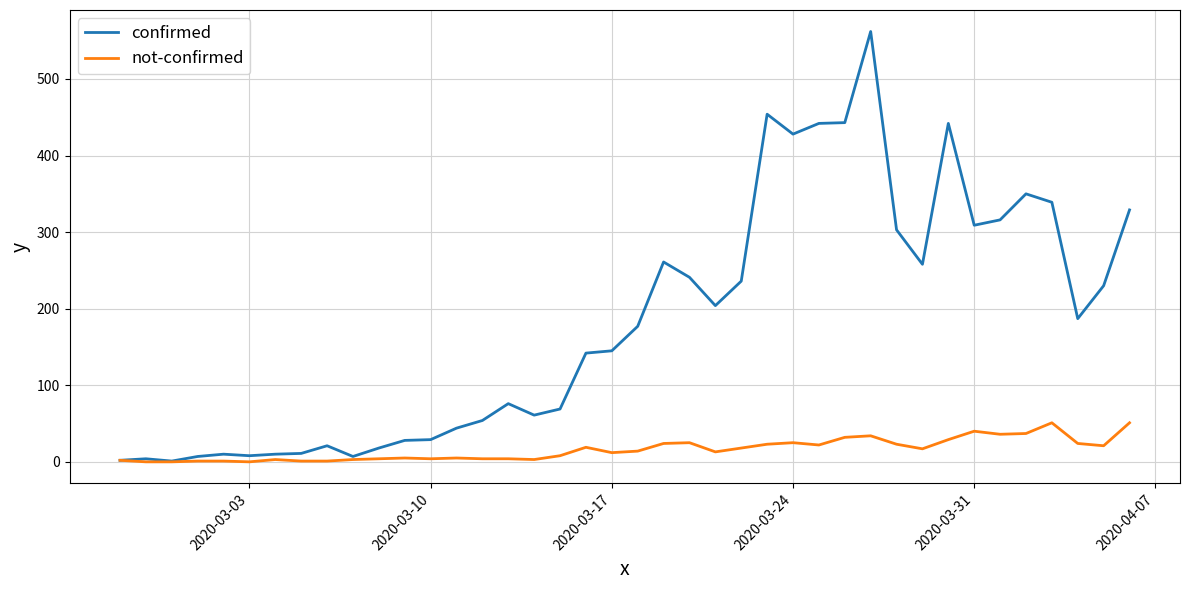

Is this an area chart (filled region under the line)?

No